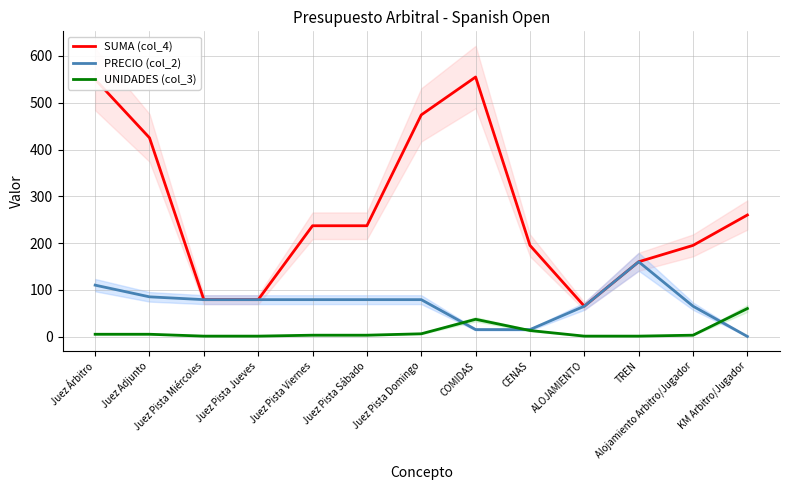

Does the chart display data point markers on the line(s)?

No